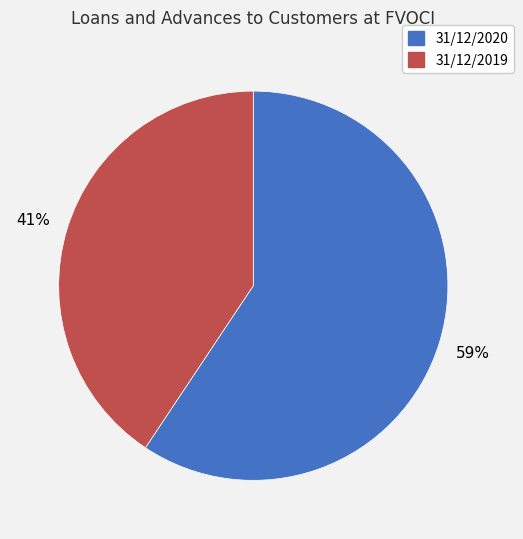

Which slice represents more than half of the pie?

31/12/2020